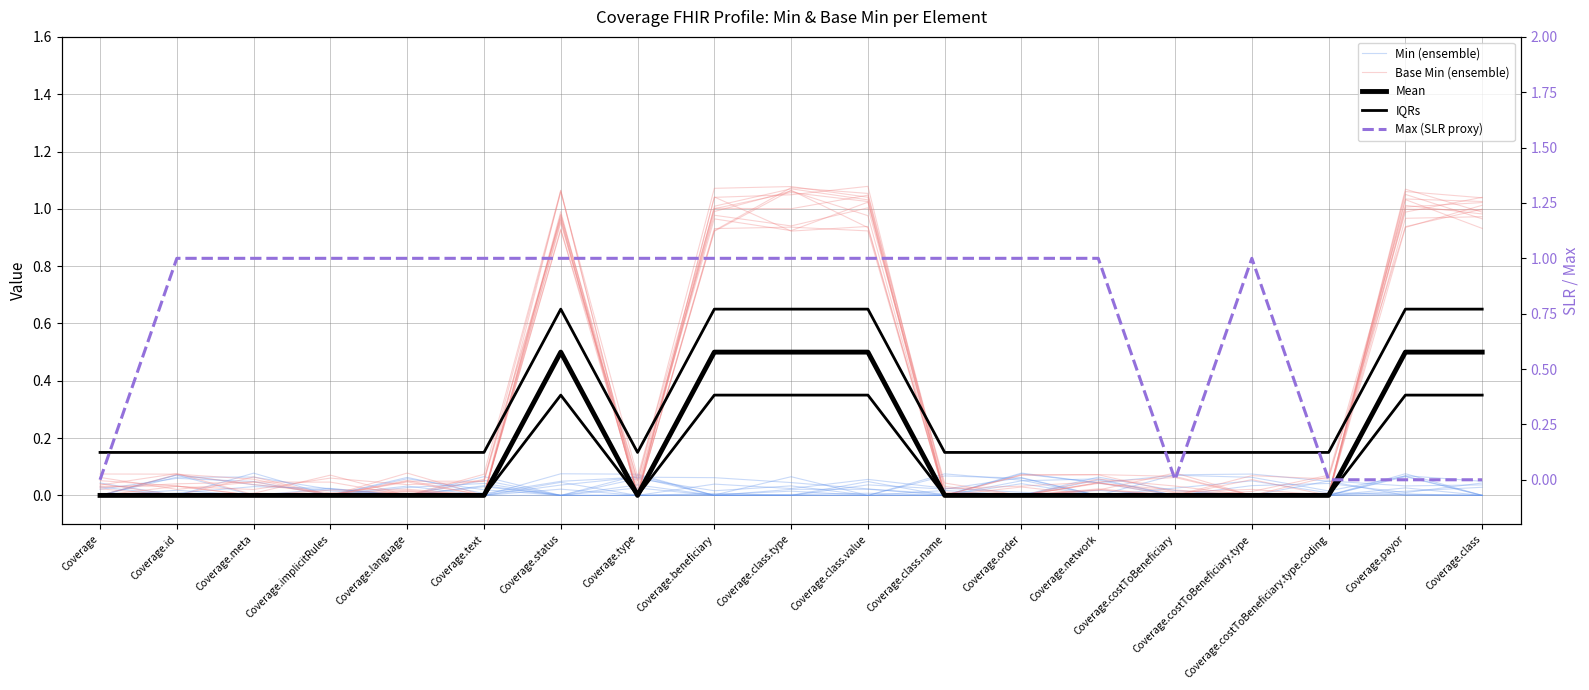

What is the value of the IQRs point at the 10th from the left?

0.7